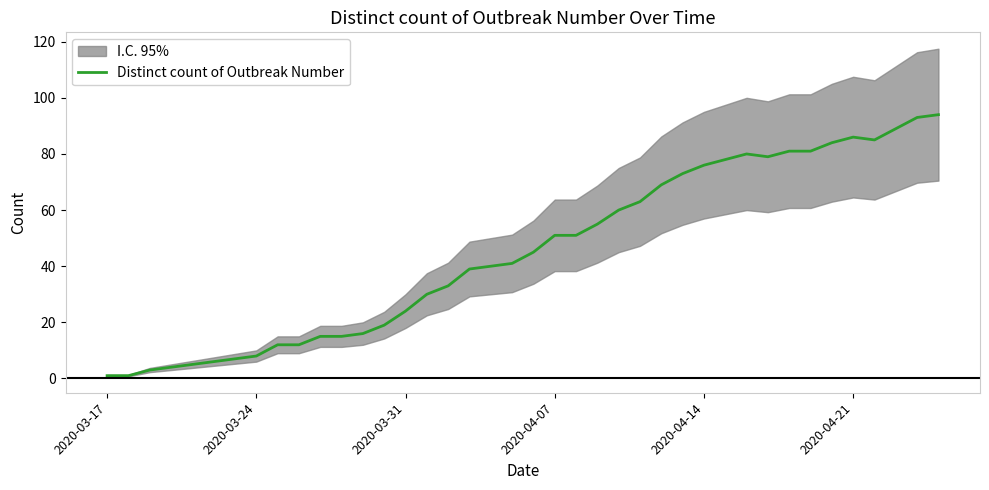

What is the highest value of the Distinct count of Outbreak Number series?

94